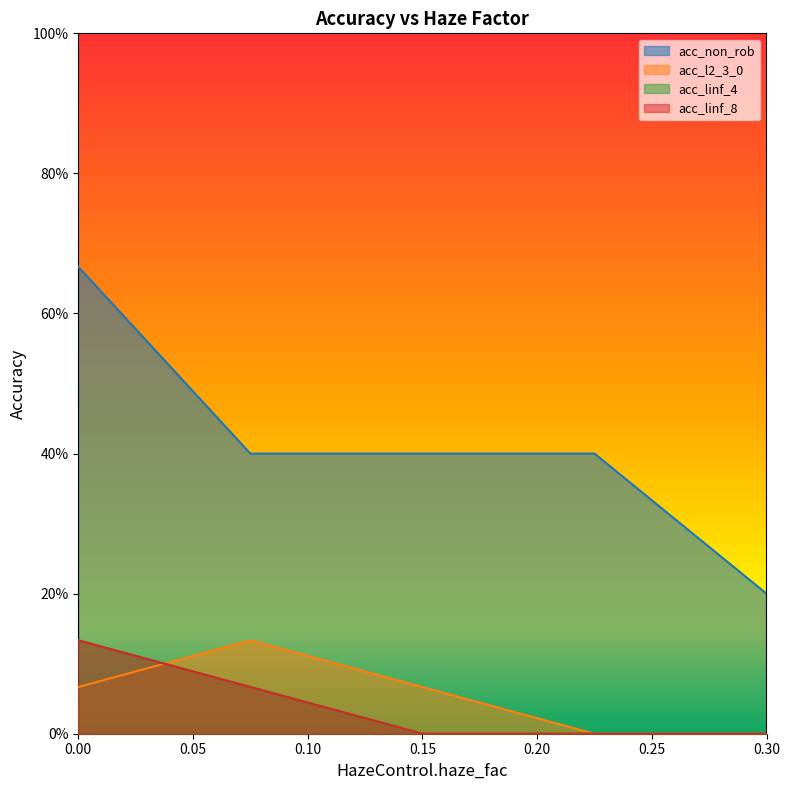

Between 0.22499999999999998 and 0.3, which series saw the biggest shift?

acc_non_rob